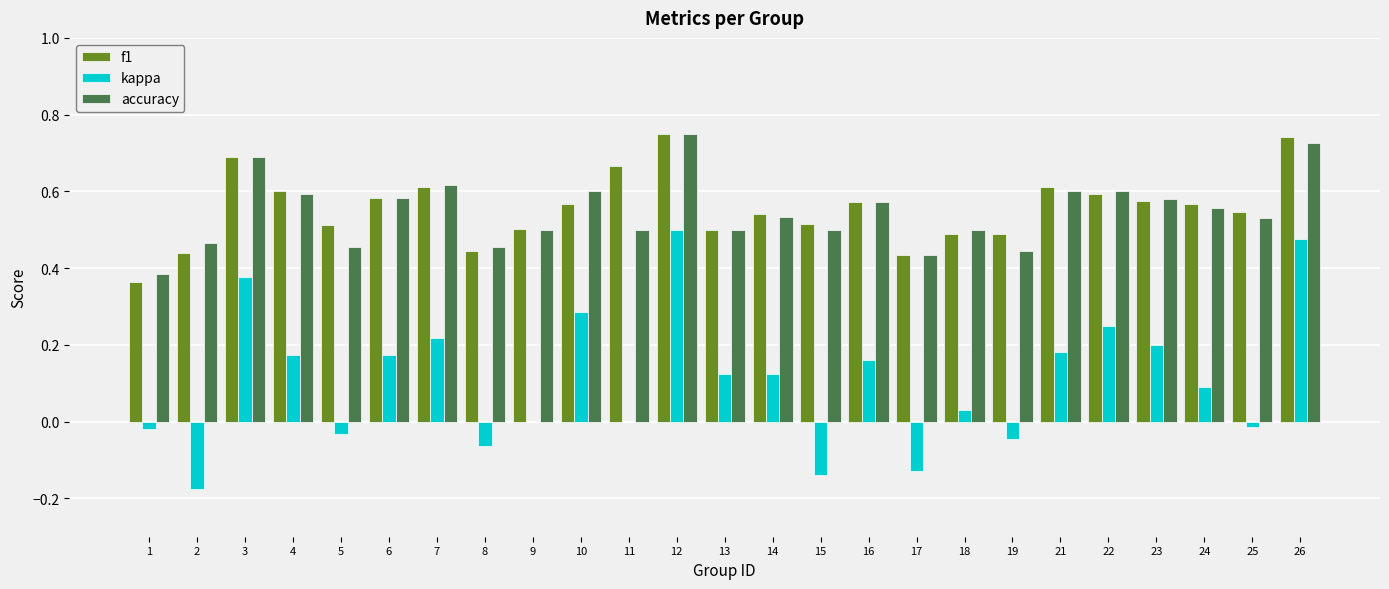

How many f1 values are between 0 and 1?

25